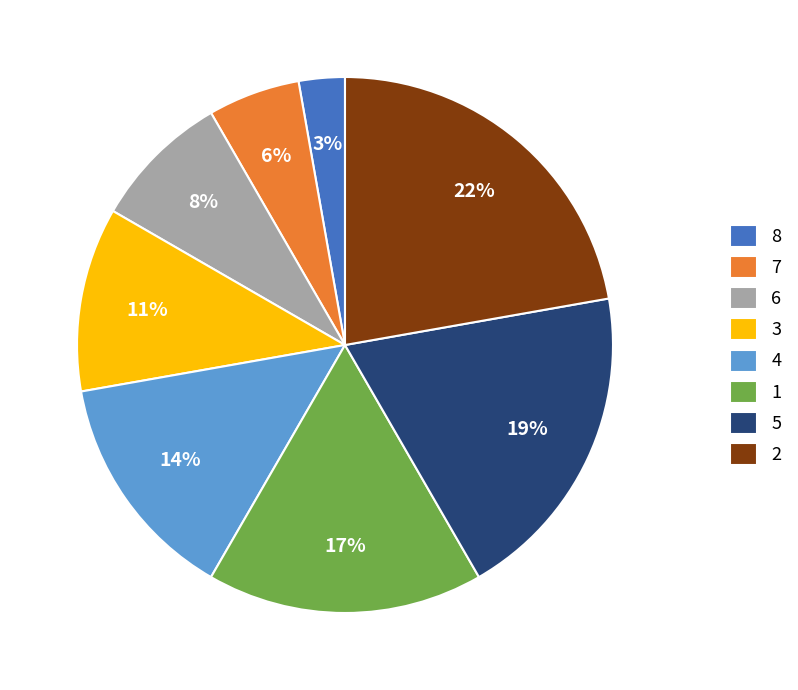

Combined, do 8 and 5 account for over 50%?

No